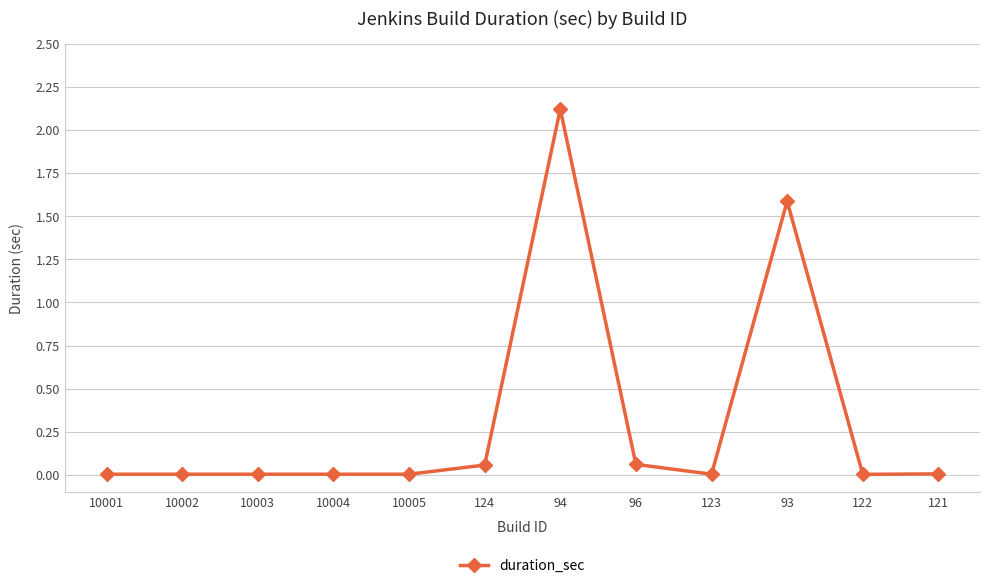

At which label is the value closest to 1?

93